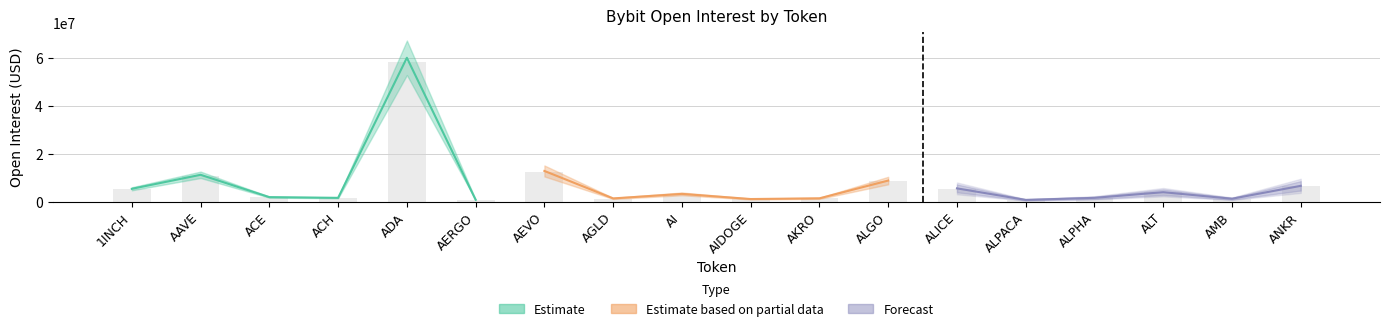

What is the value of the 13th bar from the left?

5504912